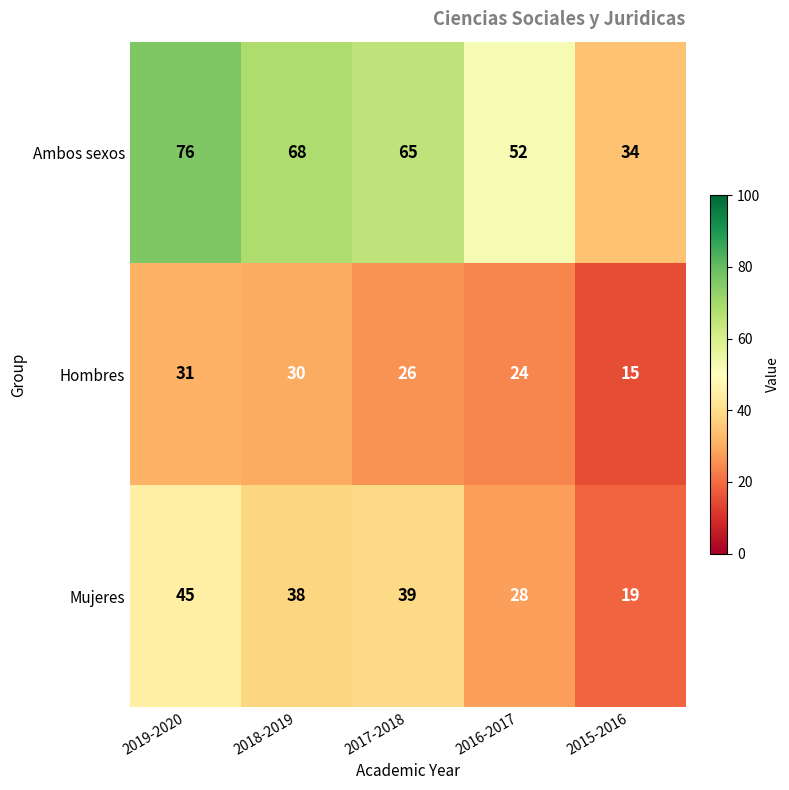

At how many categories does at least one series exceed 53?

3